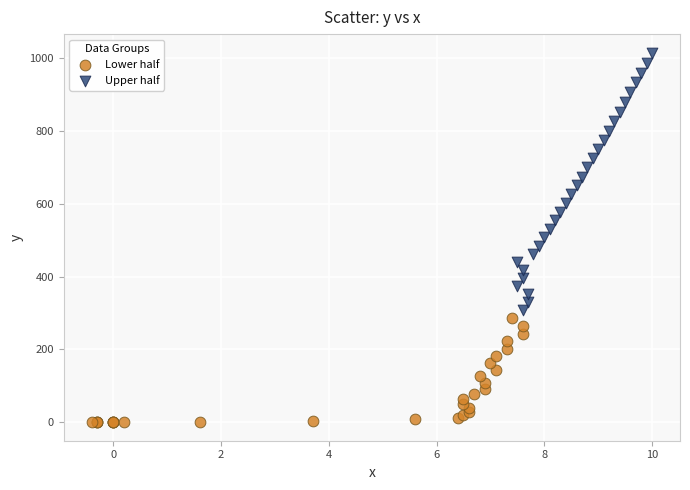

Which series contains the lowest Y value?

Lower half